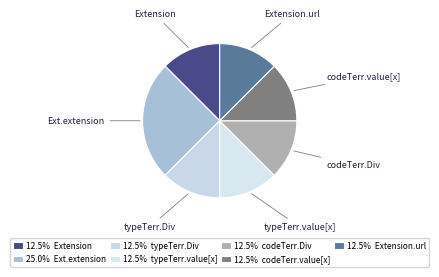

Approximately how many times larger is the value at codeTerr.Div compared to Ext.extension?

0.5